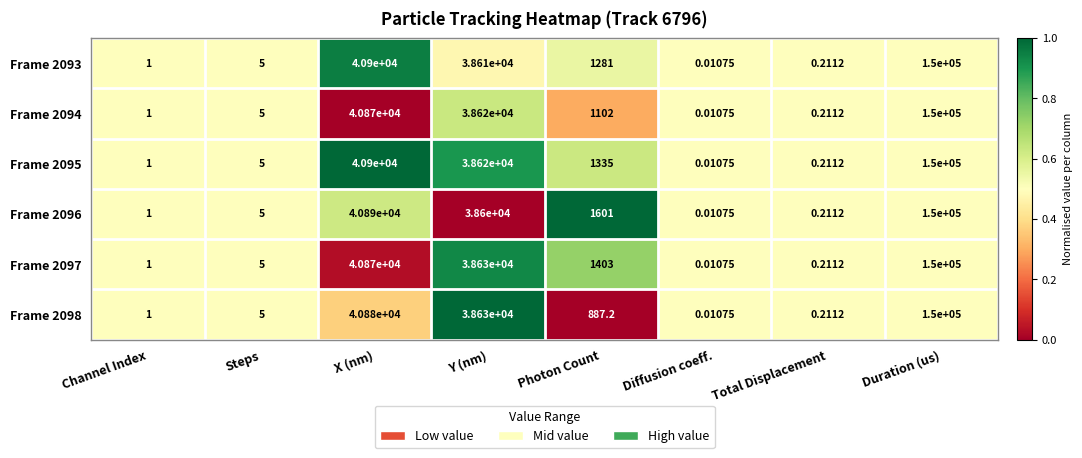

List the labels in order of Frame 2094 value, smallest first.

Diffusion coeff., Total Displacement, Channel Index, Steps, Photon Count, Y (nm), X (nm), Duration (us)